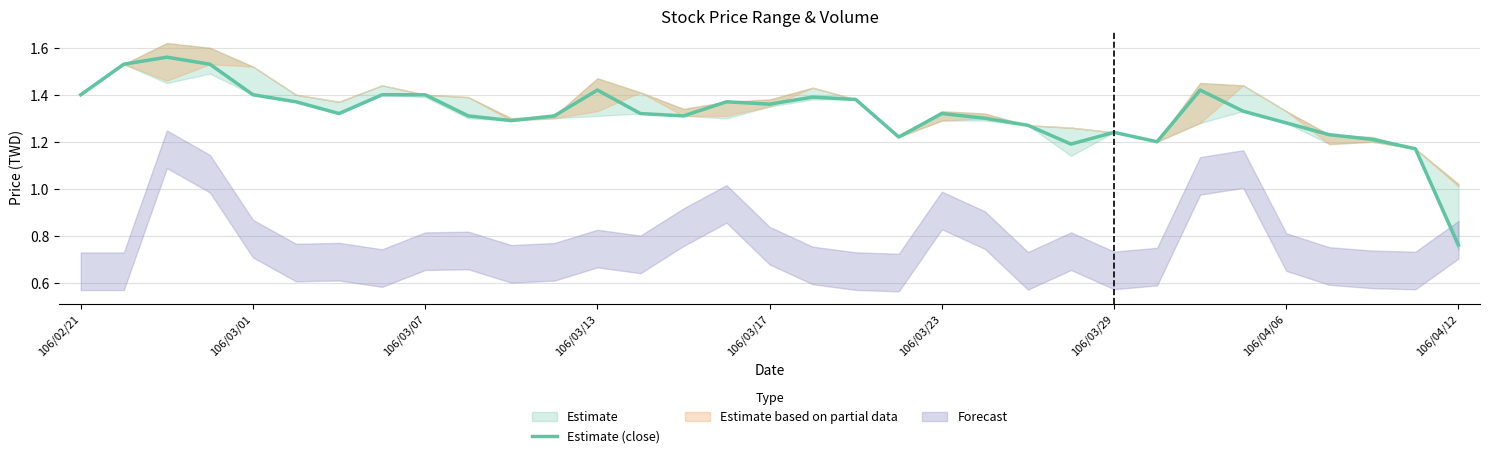

What is the average value?

1.3